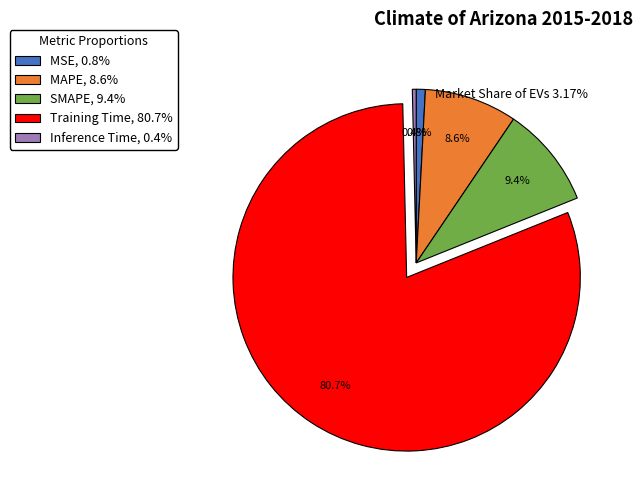

Which category has the biggest portion of the pie?

Training Time